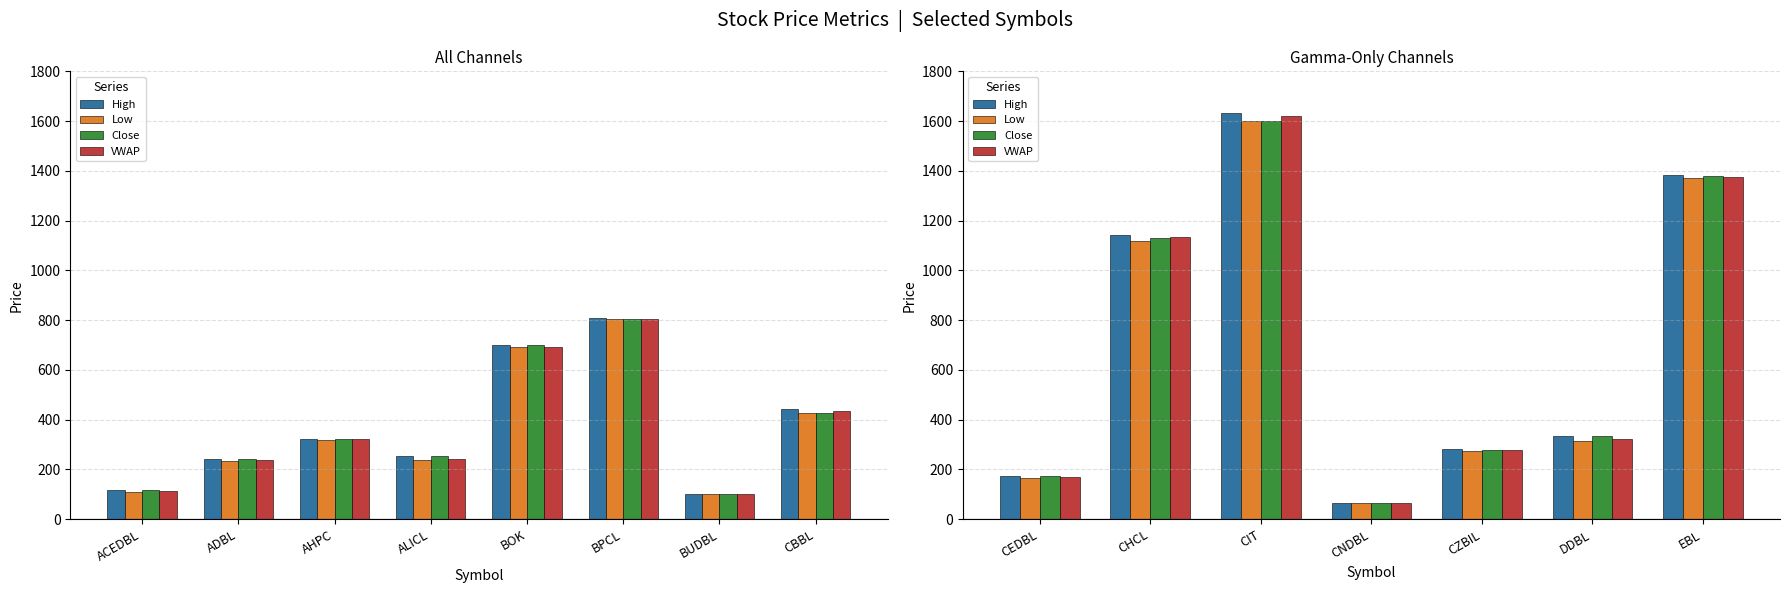

At how many categories does at least one series exceed 533?

3